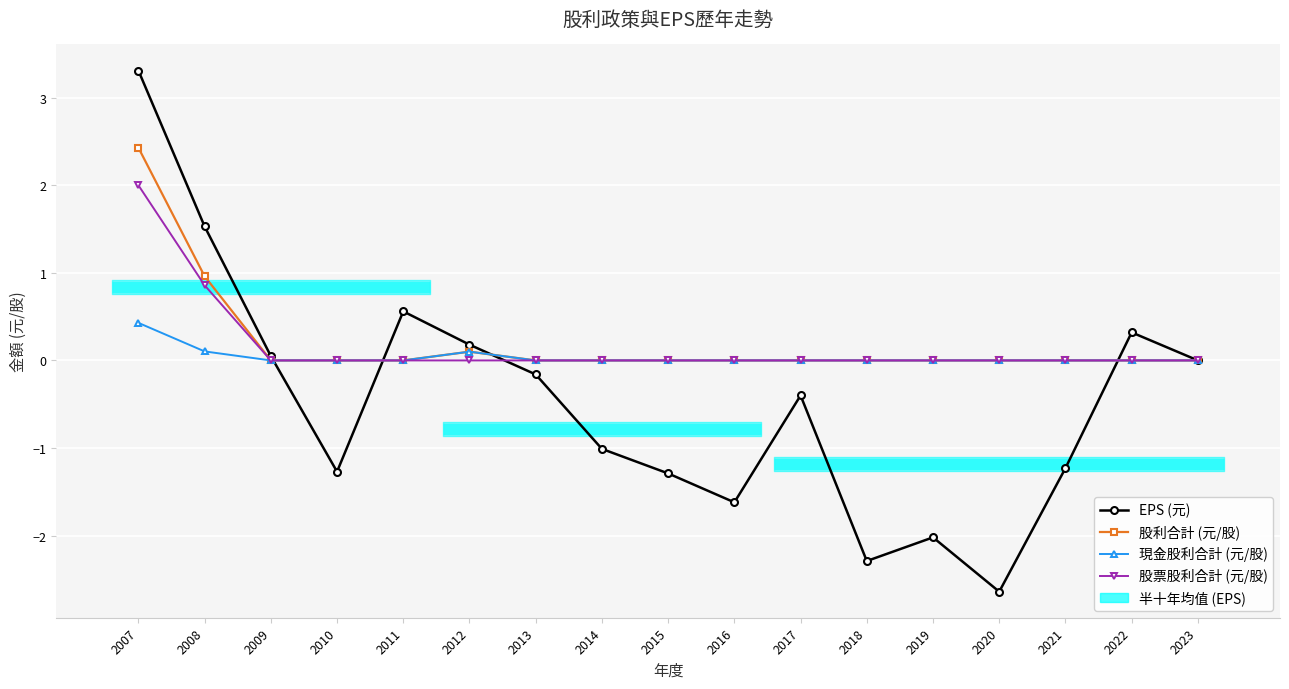

True or false: 股票股利合計 (元/股) and 現金股利合計 (元/股) intersect in this chart.

False